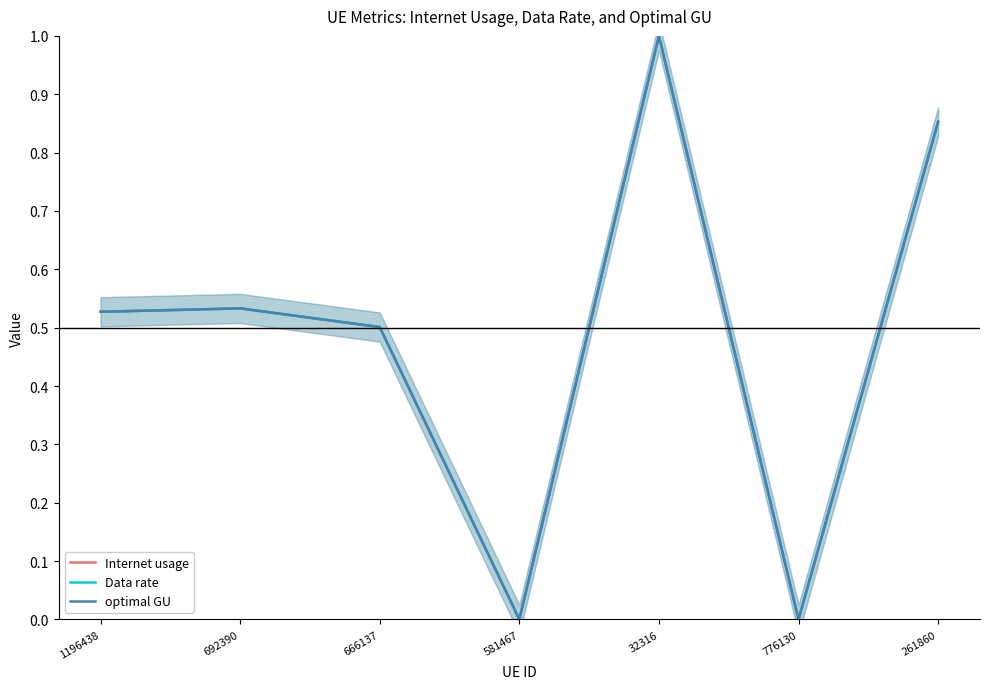

Does the chart display data point markers on the line(s)?

No